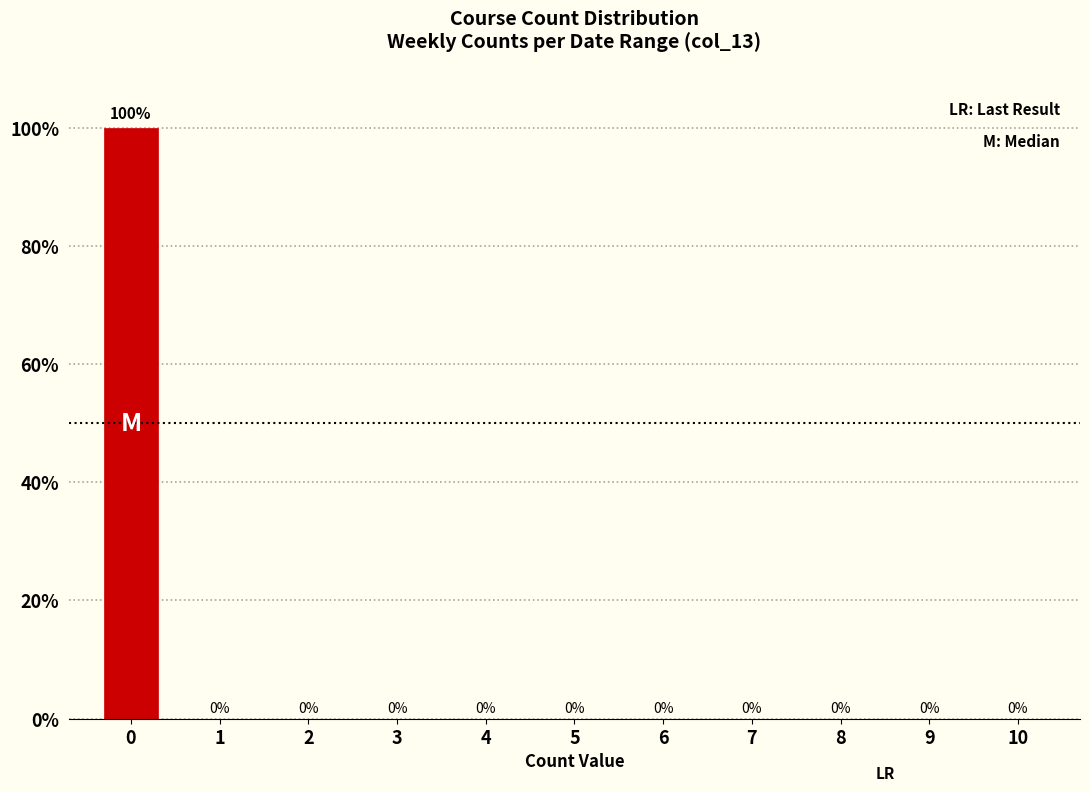

Reading left to right, what are all the values shown in this chart?

0=100	1=0	2=0	3=0	4=0	5=0	6=0	7=0	8=0	9=0	10=0